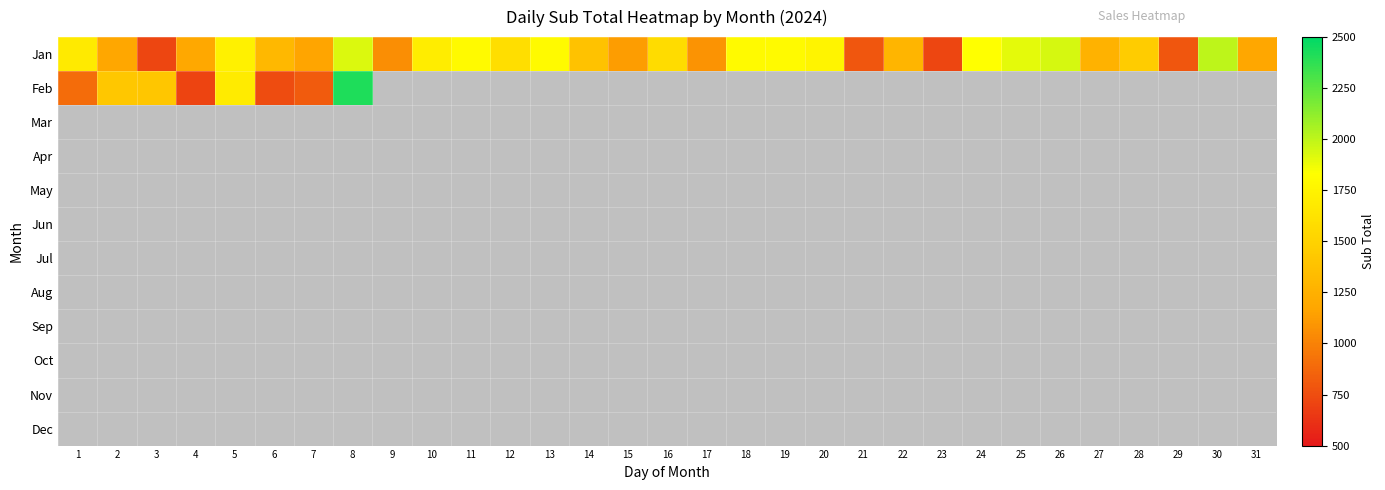

Which series has the largest total across all categories?

Jan